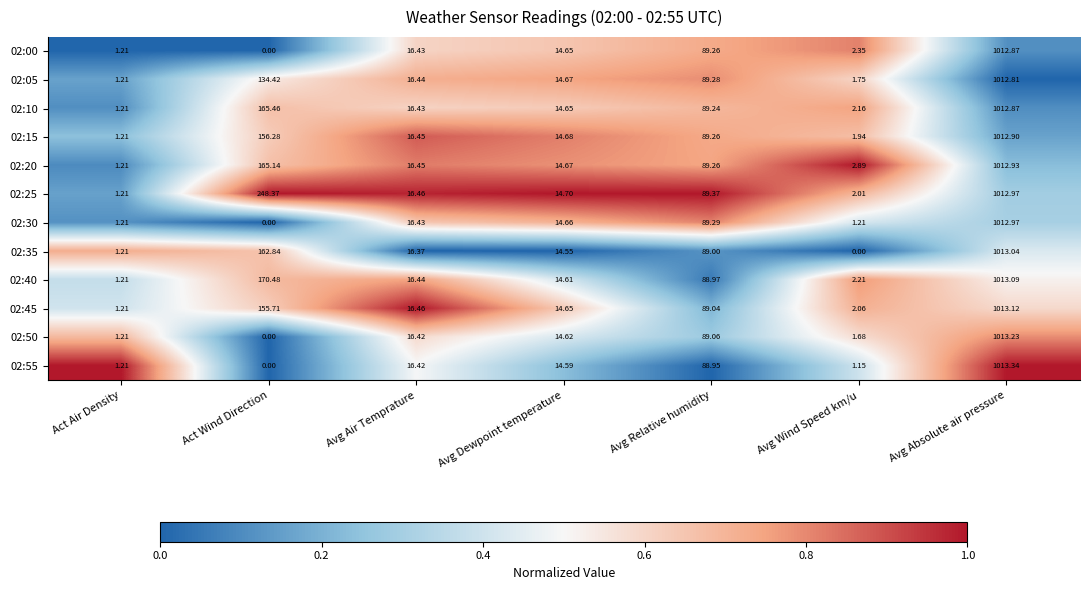

Where is 02:00 nearest to the value 506?

Avg Relative humidity